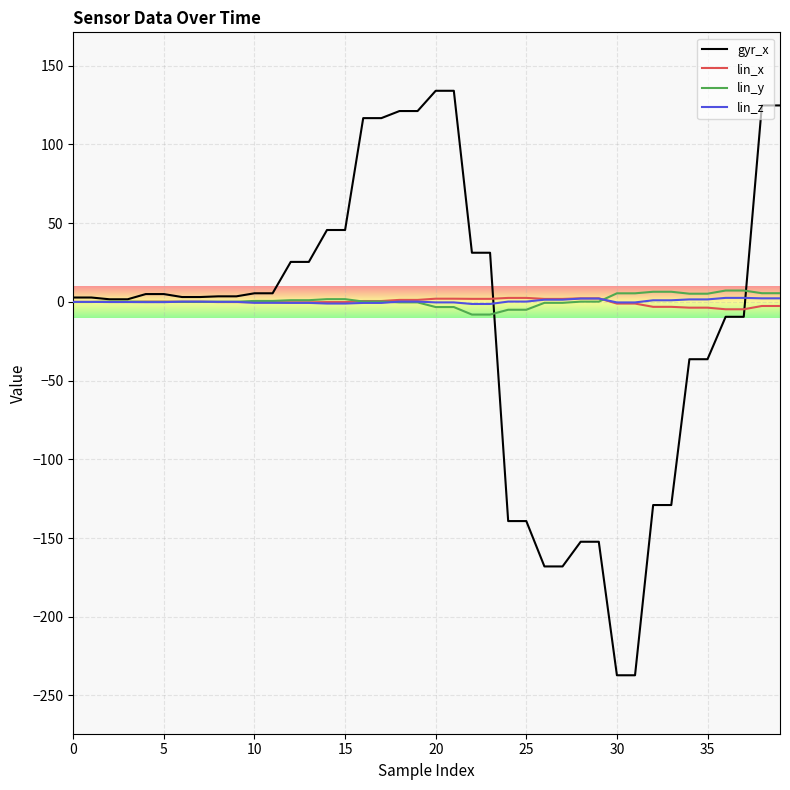

Which series has the largest range (max minus min)?

gyr_x